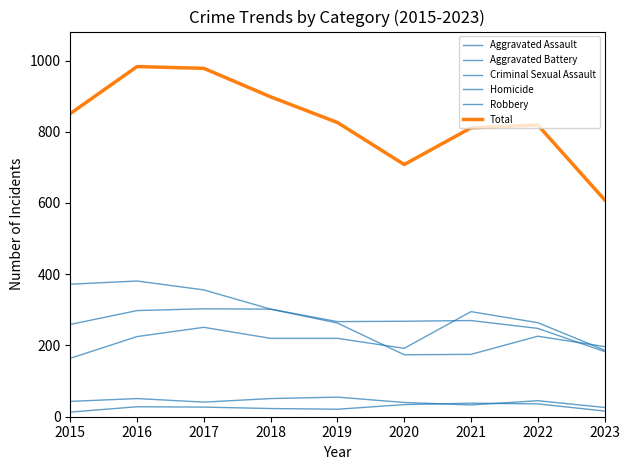

Does the chart display data point markers on the line(s)?

No